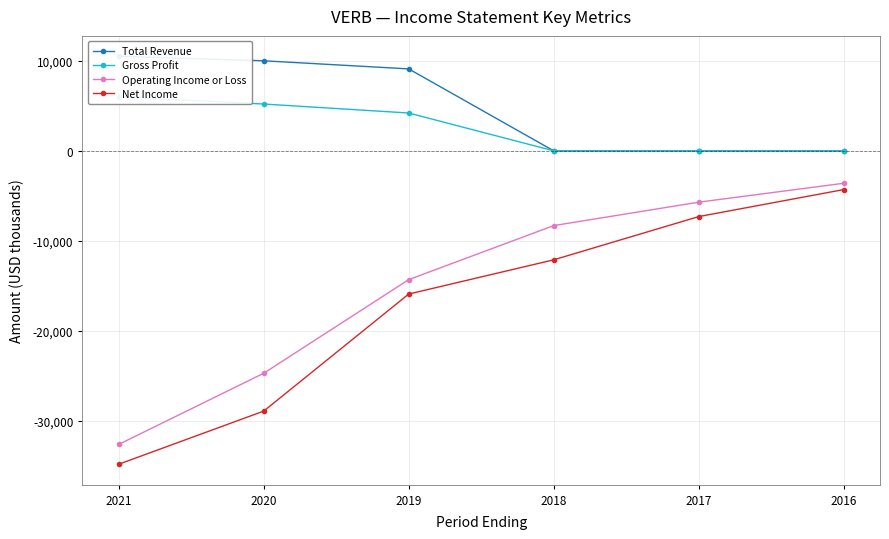

Is the value of Net Income at 2016 greater than the value of Total Revenue at 2021?

No